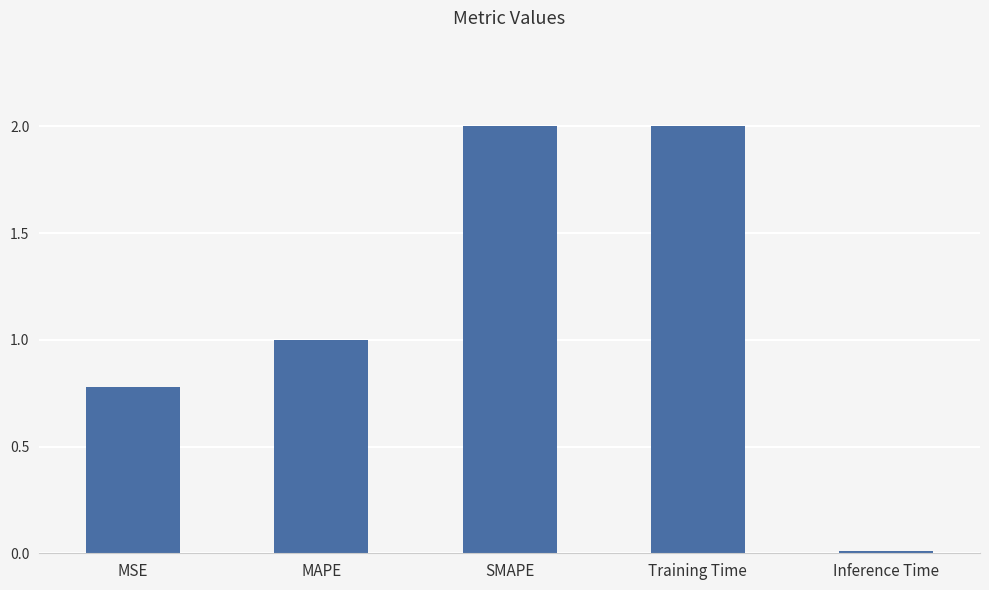

How many data points does each series have?

5